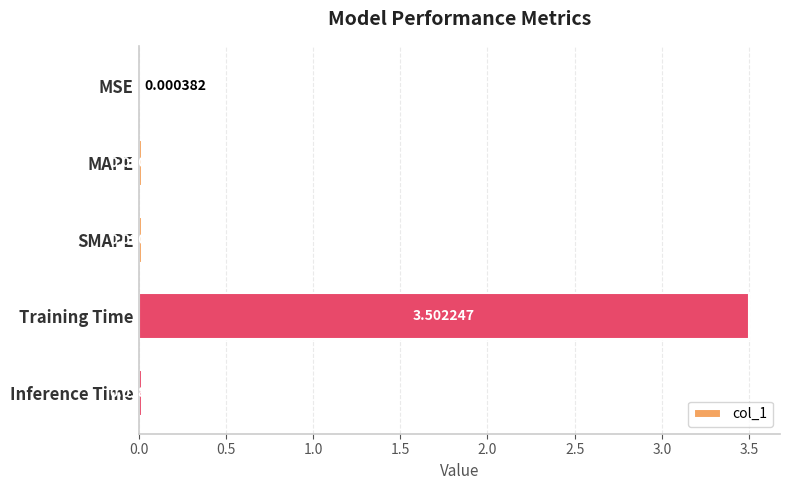

What is the sum of the values at Training Time and Inference Time?

3.5